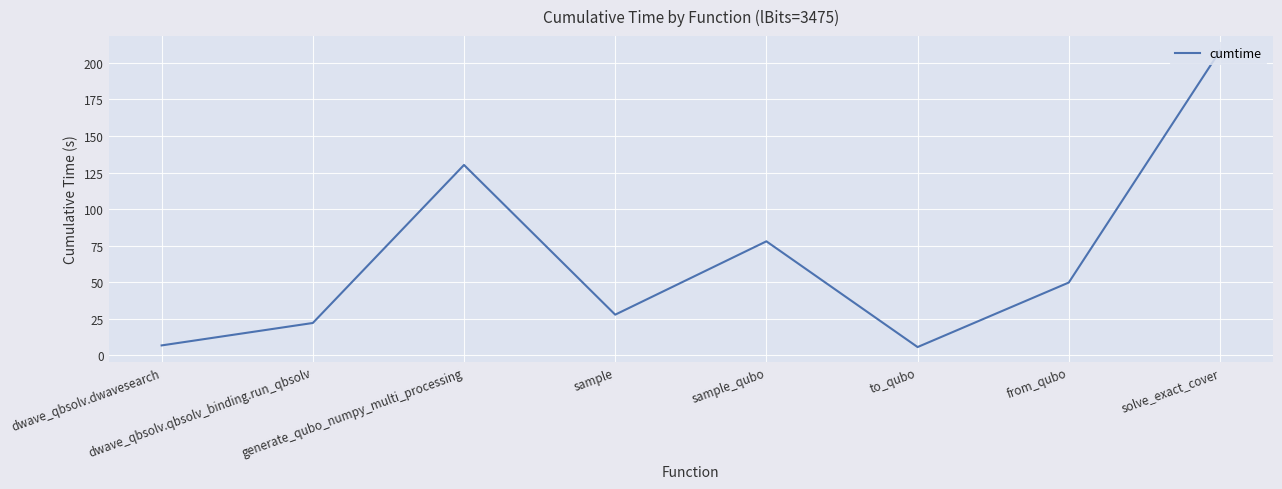

What is the difference between the maximum and minimum values?

202.5